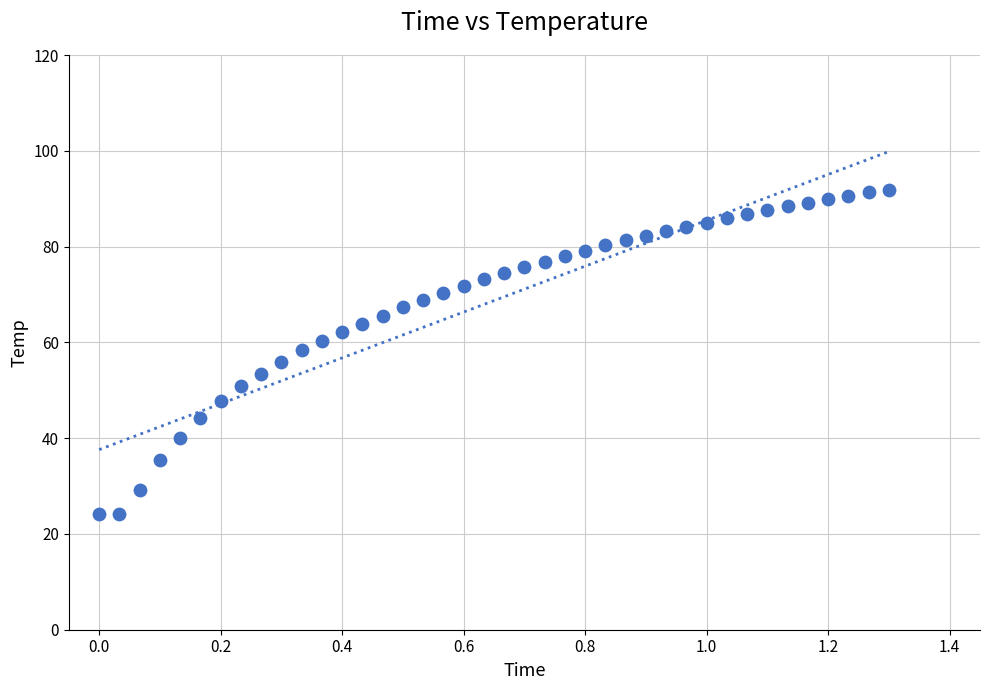

What is the range of X values (max minus min)?

1.3